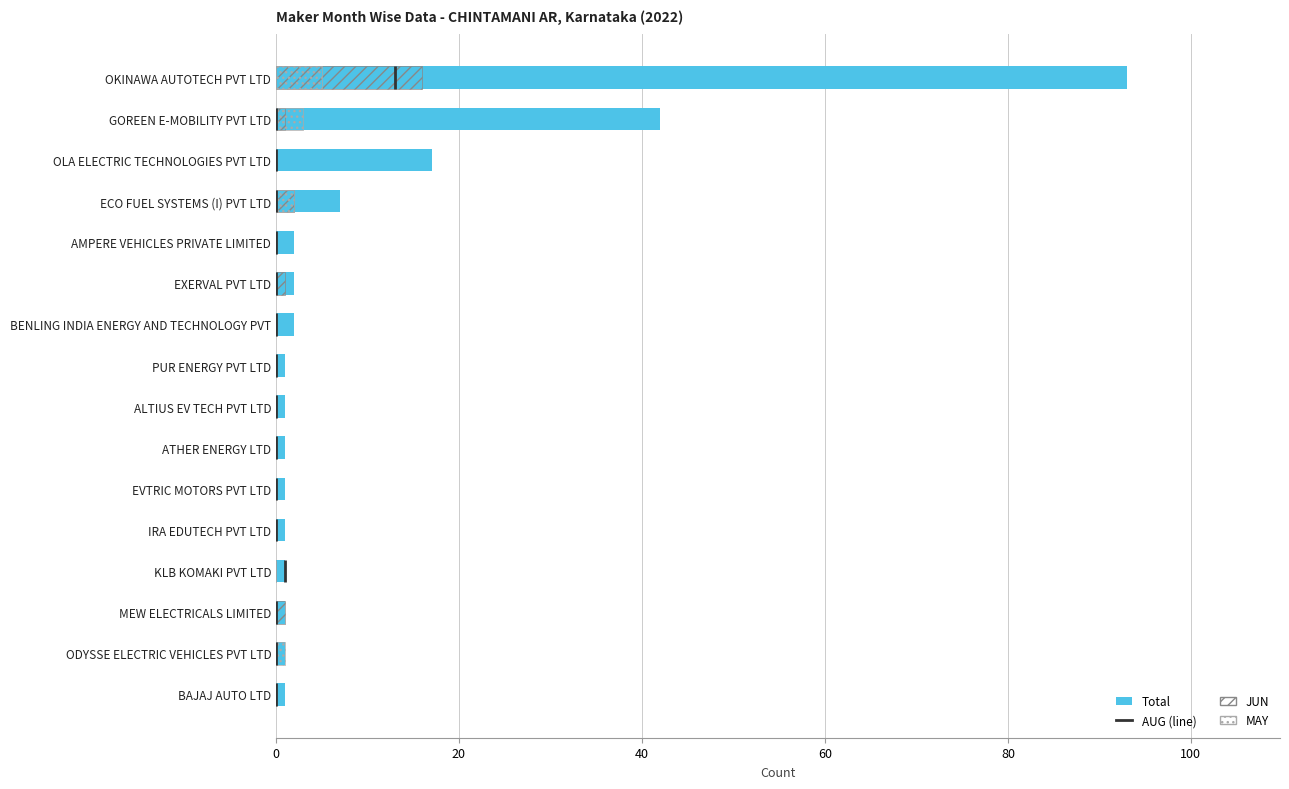

What position from the right is AMPERE VEHICLES PRIVATE LIMITED?

5